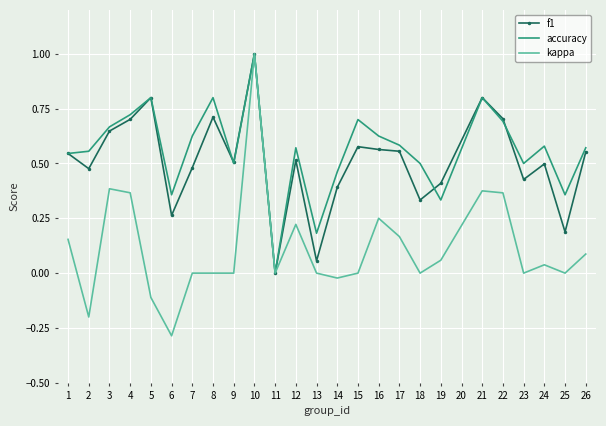

True or false: kappa has a value of -0.5 at 13.

False